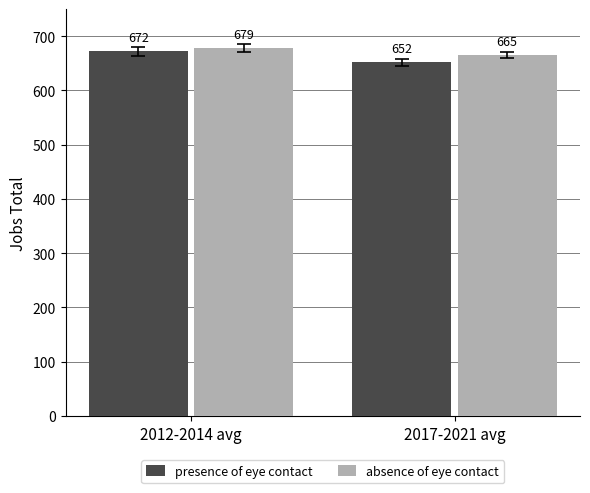

What is the total value across all series at 2012-2014 avg?

1351